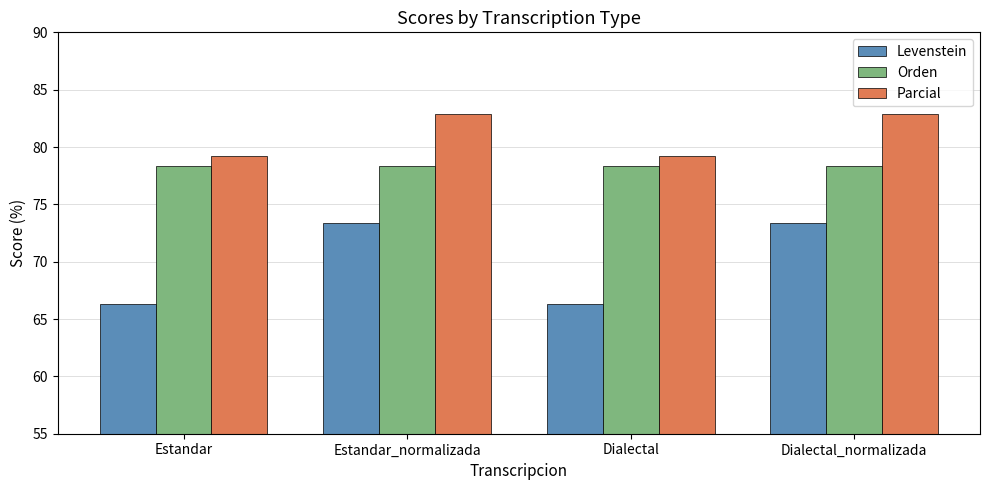

What is the total value across all series at Dialectal?

223.9